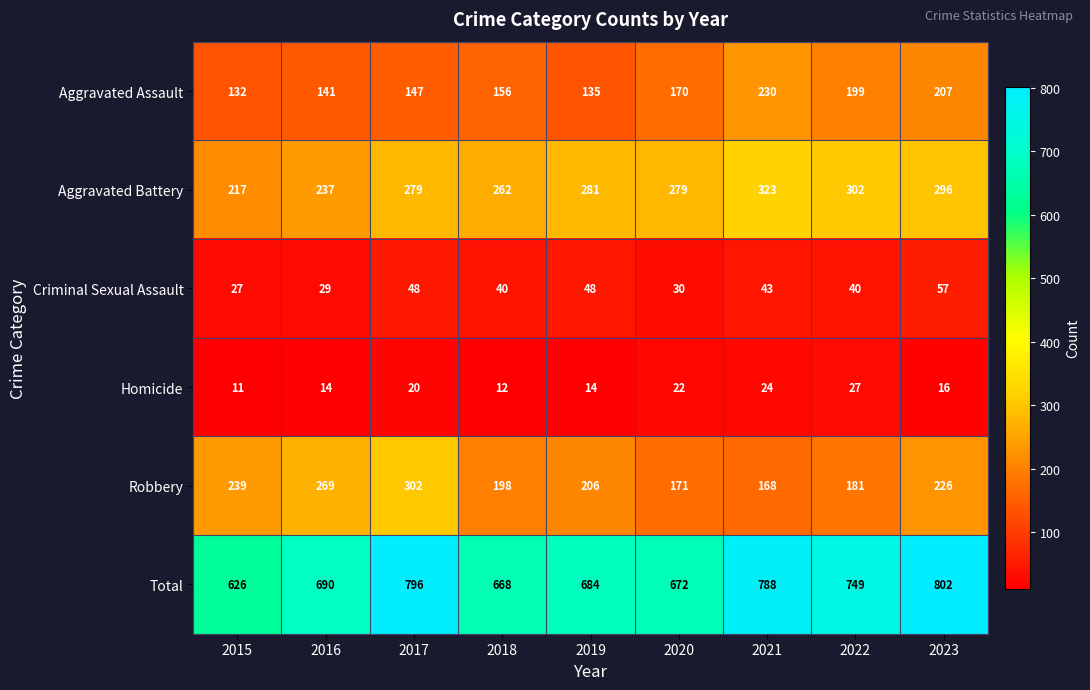

Rank the series at 2021 from lowest to highest value.

Homicide, Criminal Sexual Assault, Robbery, Aggravated Assault, Aggravated Battery, Total